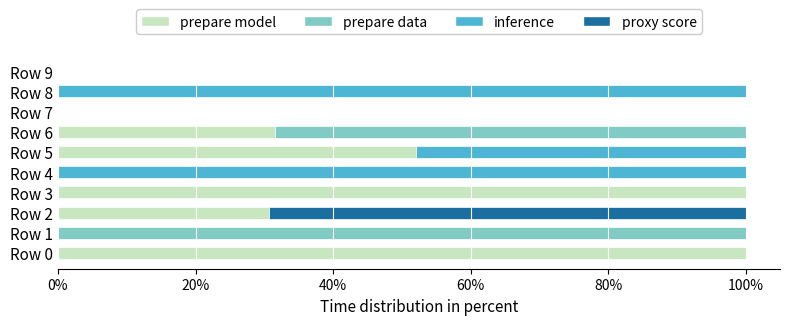

What is the total value across all series at Row 1?

100.0